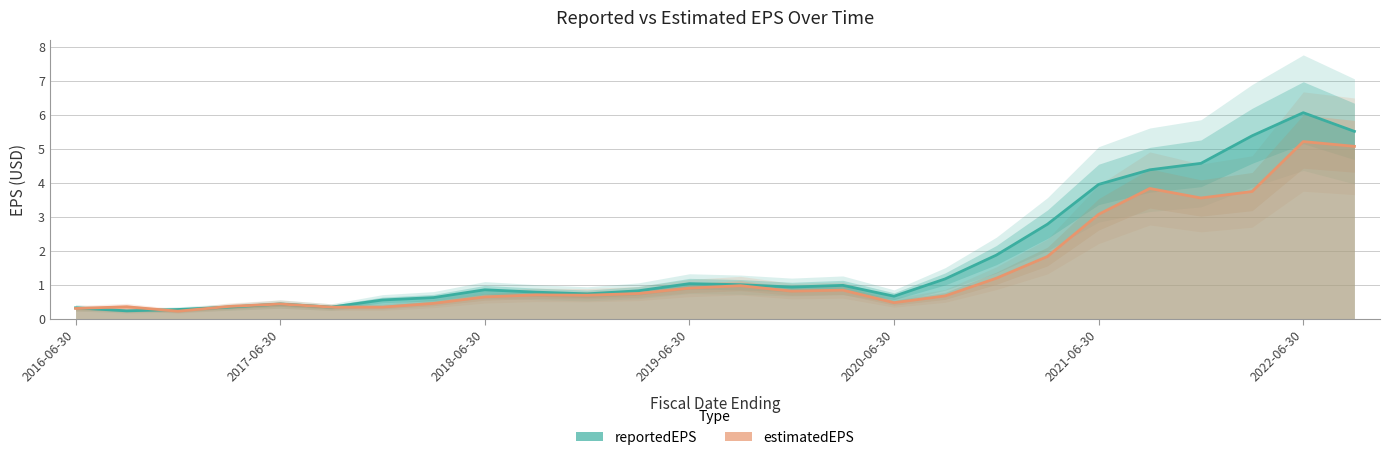

What is the difference between the second highest and second lowest values in the reportedEPS series?

5.2